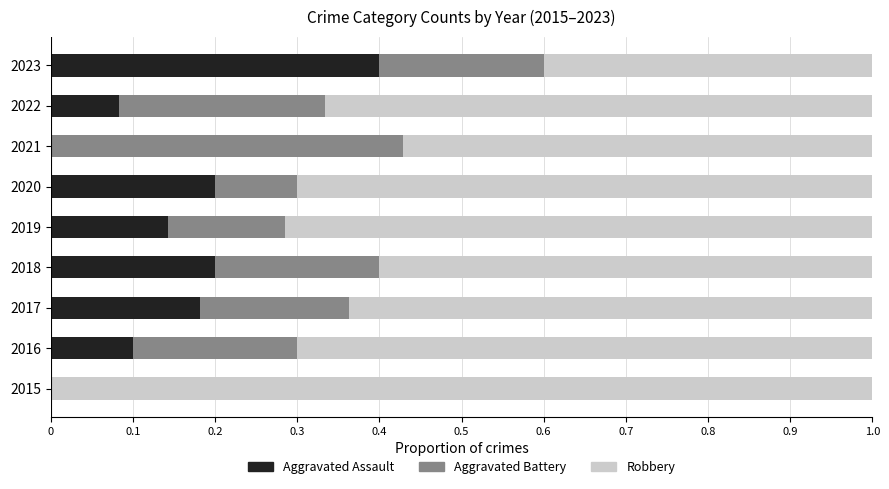

True or false: Aggravated Assault has a value of -0.1 at 2021.

False